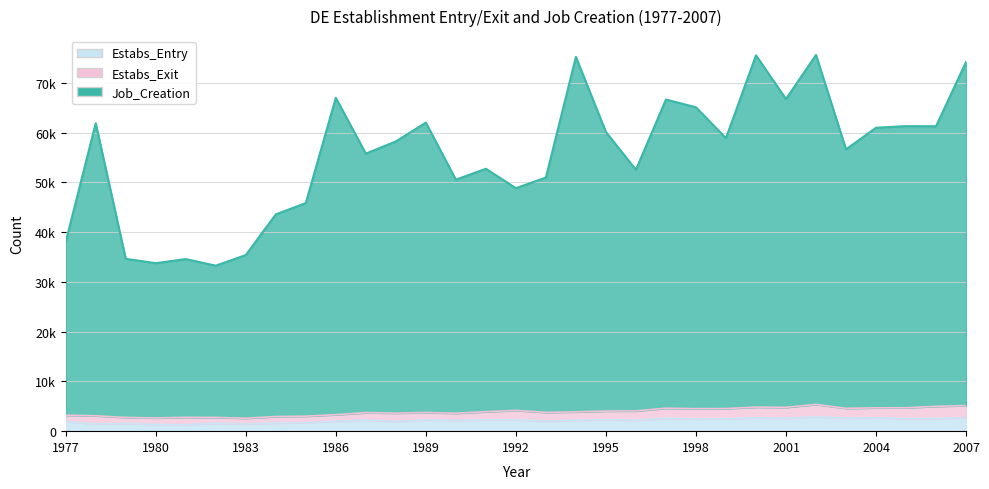

The Estabs_Entry series shows 2519 at 2005. True or false?

True